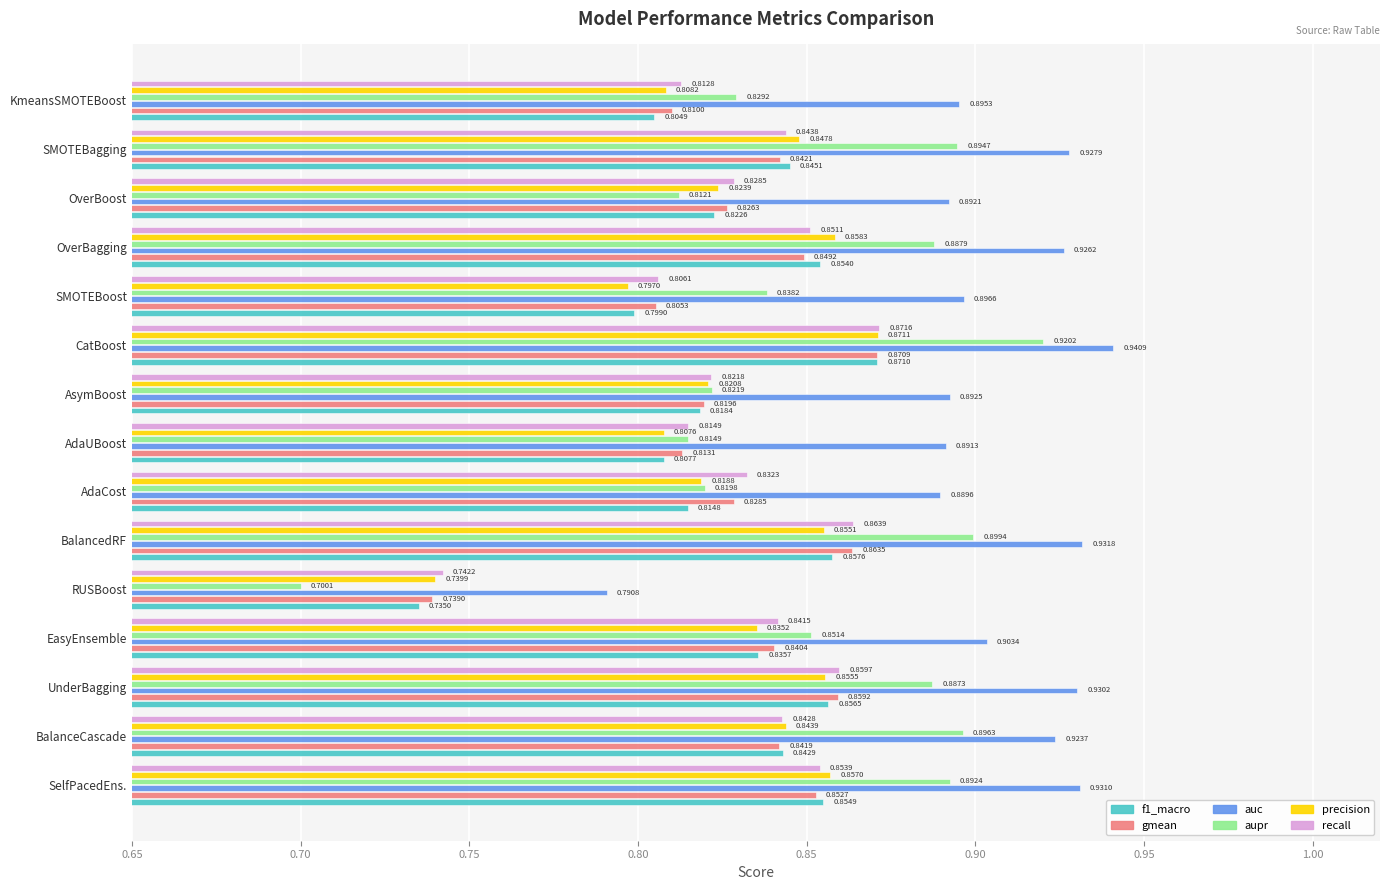

At which label is gmean closest to 0?

RUSBoost